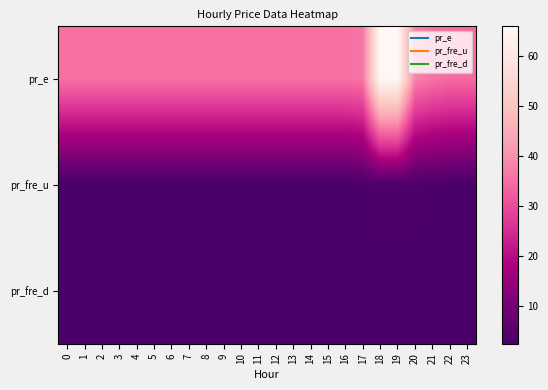

Reading left to right, what are all the values shown in this chart?

pr_e: 0=35.3	1=35.3	2=35.3	3=35.3	4=35.3	5=35.3	6=35.3	7=35.3	8=35.3	9=35.3	10=35.3	11=35.3	12=35.3	13=35.3	14=35.3	15=35.3	16=35.3	17=36.3	18=66.0	19=65.9	20=38.0	21=35.7	22=34.5	23=34.5
pr_fre_u: 0=2.7	1=2.7	2=2.7	3=2.7	4=2.7	5=2.7	6=2.7	7=2.7	8=2.7	9=2.7	10=2.7	11=2.7	12=2.7	13=2.7	14=2.7	15=2.7	16=2.7	17=3.3	18=3.4	19=3.4	20=3.4	21=3.1	22=2.9	23=2.7
pr_fre_d: 0=2.5	1=2.5	2=2.5	3=2.5	4=2.5	5=2.5	6=2.7	7=2.7	8=2.7	9=2.7	10=2.7	11=2.7	12=2.7	13=2.7	14=2.7	15=2.7	16=2.7	17=2.7	18=2.7	19=2.7	20=2.7	21=2.7	22=2.7	23=2.7